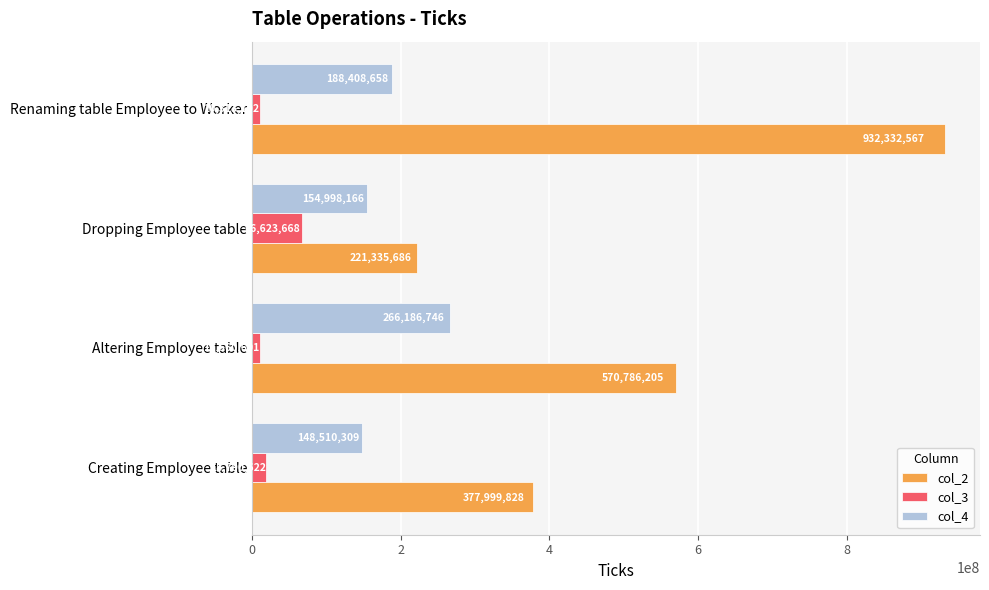

At which category is the sum across all series the highest?

Renaming table Employee to Worker